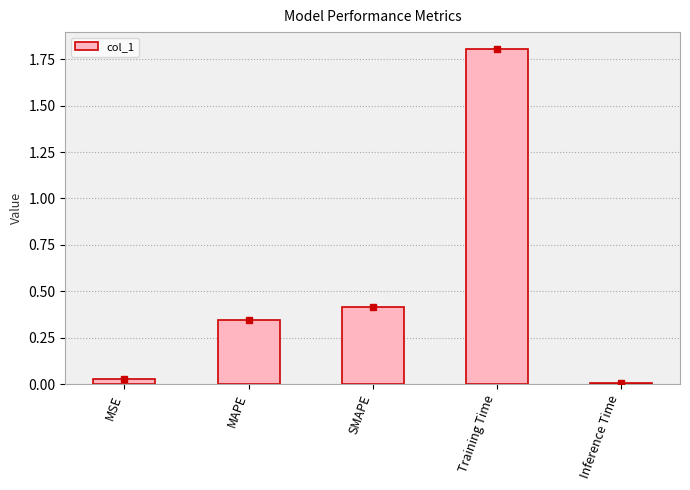

True or false: the data shows 0.4 at SMAPE.

True